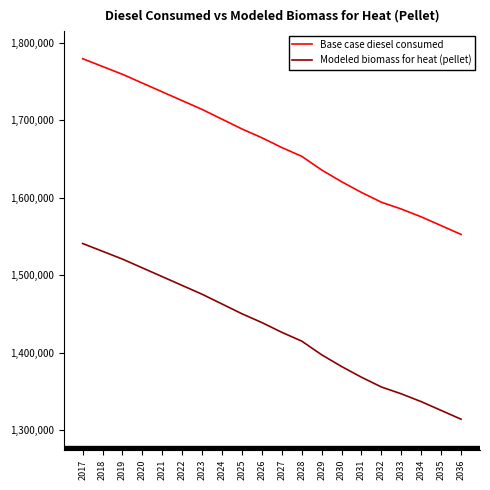

At which label is Modeled biomass for heat (pellet) closest to 1427510?

2027